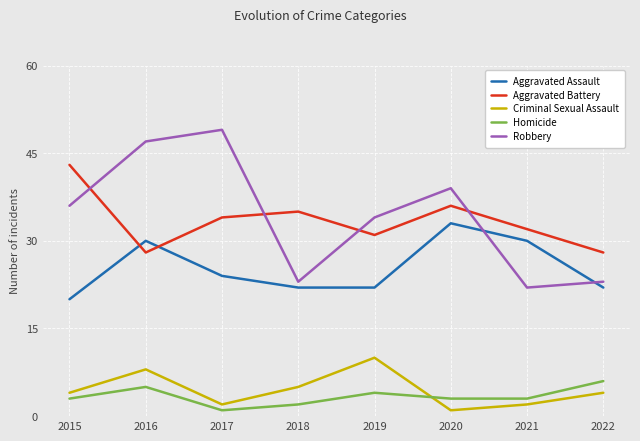

What are all the series names shown in the legend?

Aggravated Assault, Aggravated Battery, Criminal Sexual Assault, Homicide, Robbery